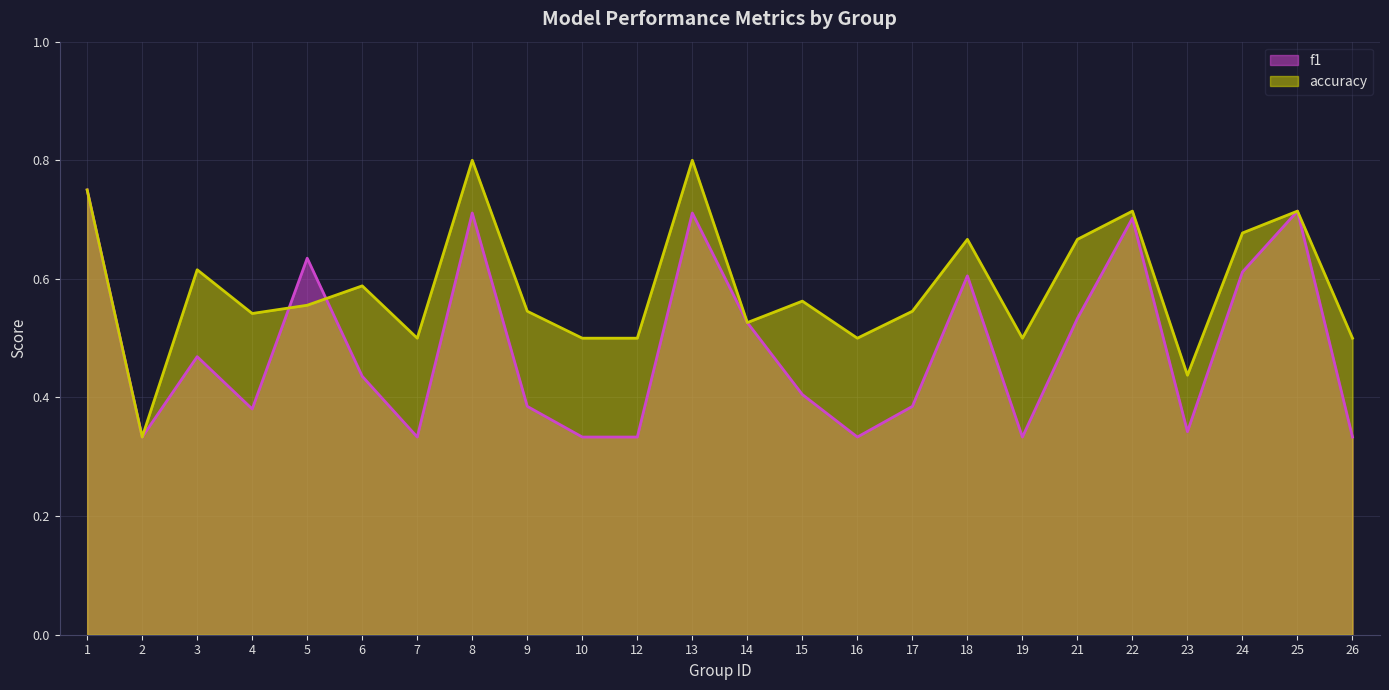

What is the sum of the f1 values at 5 and 23?

1.0